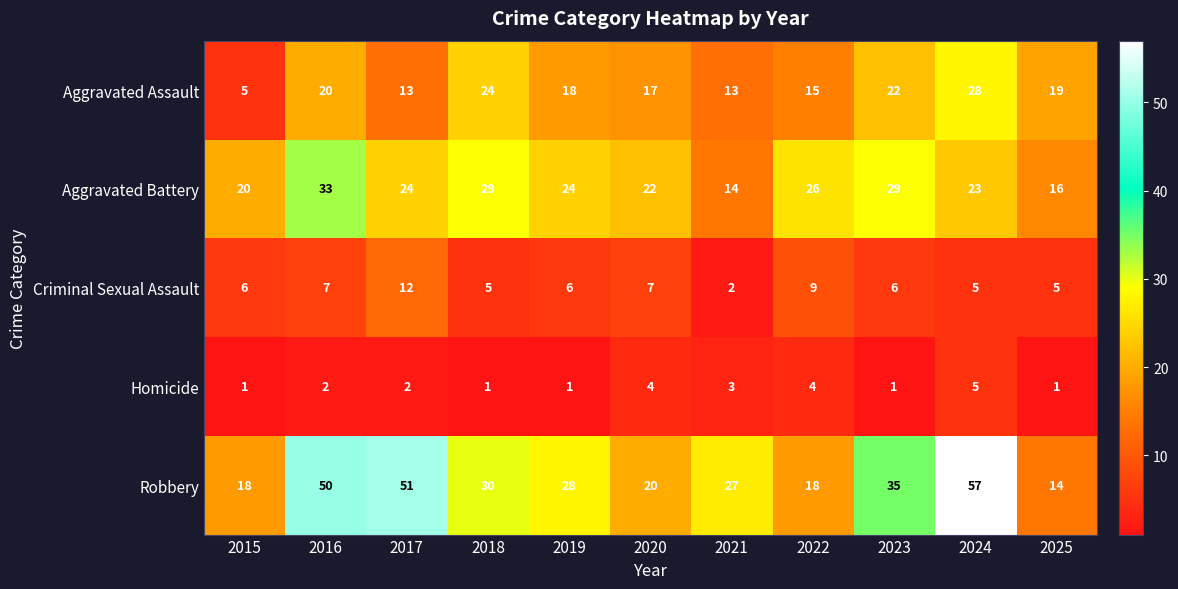

Where is Robbery nearest to the value 35?

2023